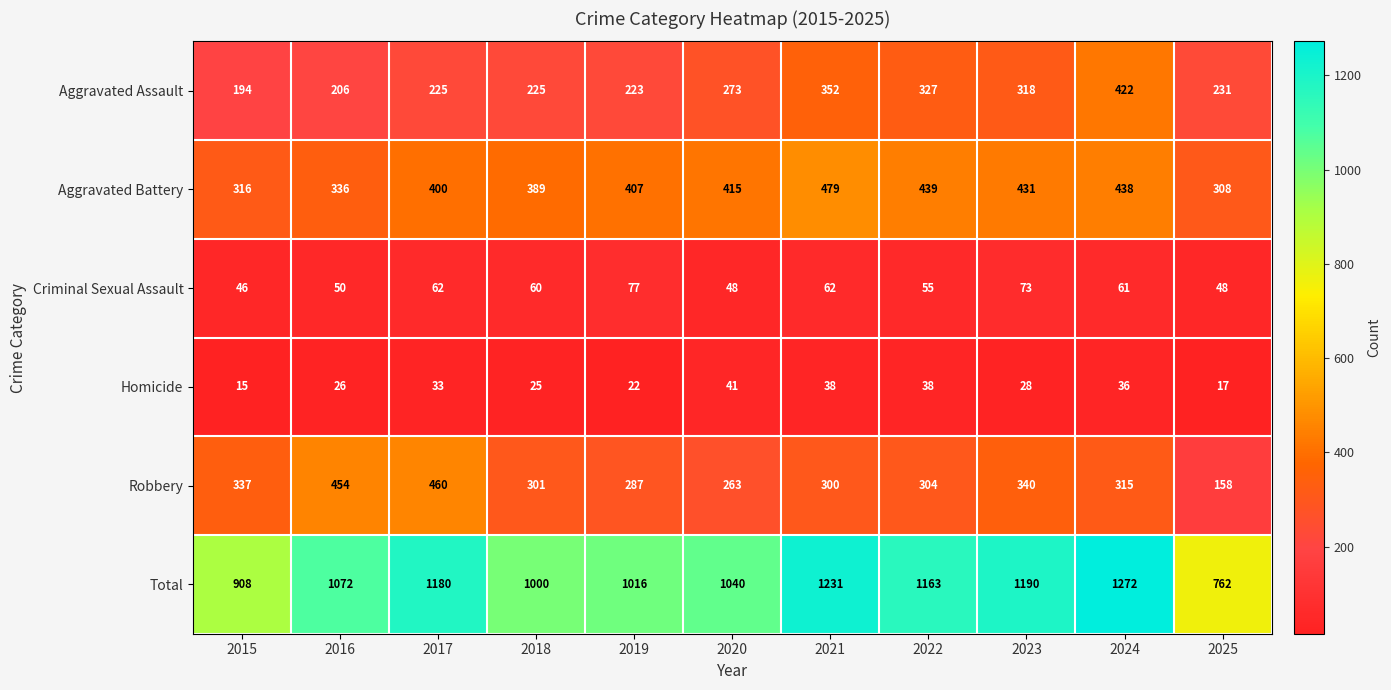

At which category is the sum across all series the highest?

2024